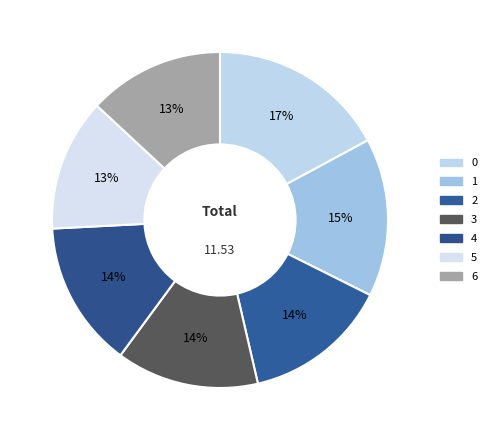

To the nearest percent, what percentage of the pie is 1?

15%